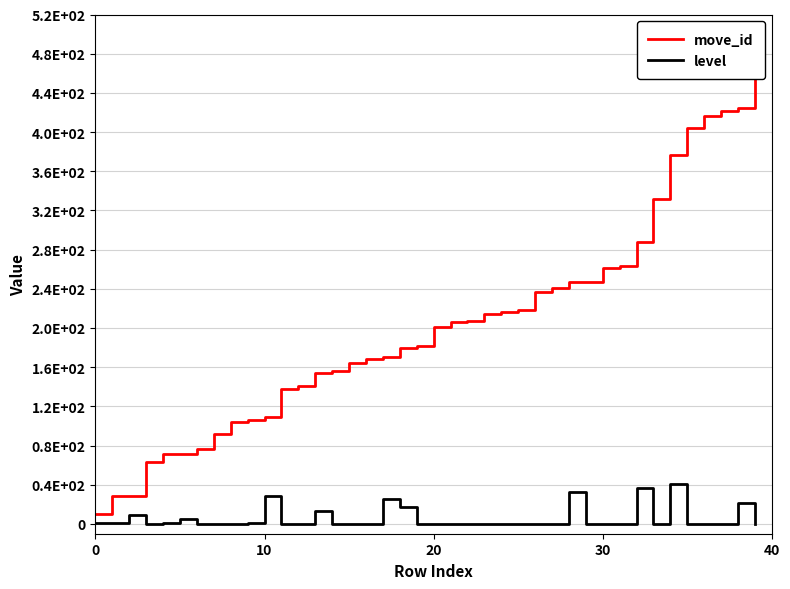

How many positive values does the level series have?

14